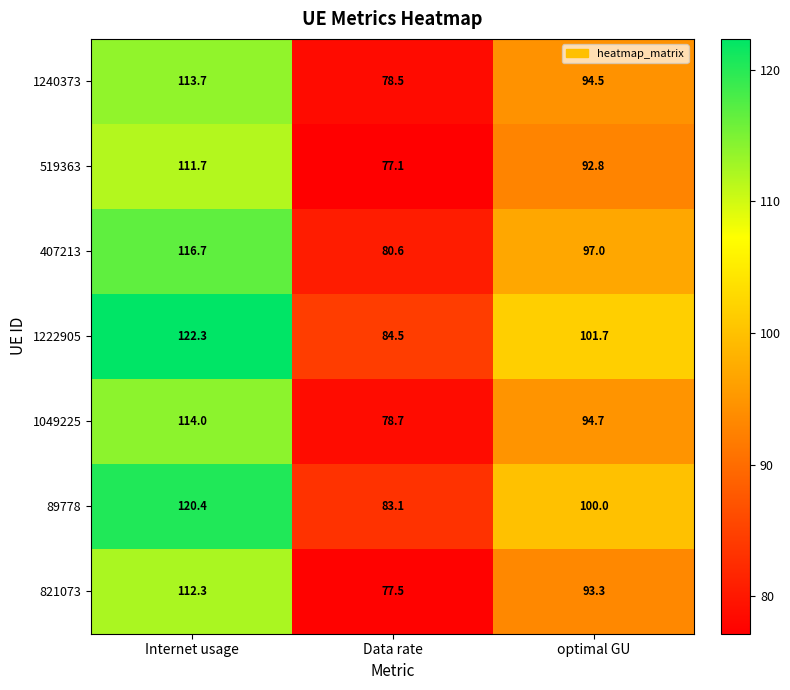

What is the spread (max minus min) of values at optimal GU?

8.9